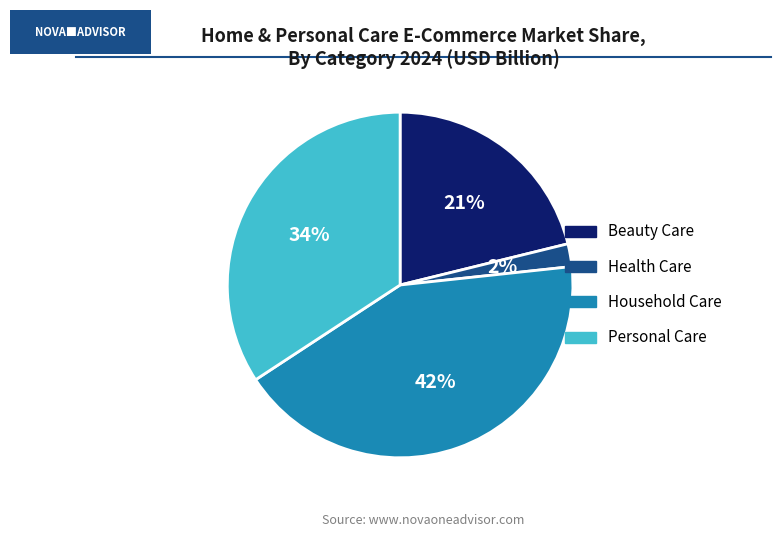

To the nearest percent, what is the difference between the largest and smallest slice percentages?

40%